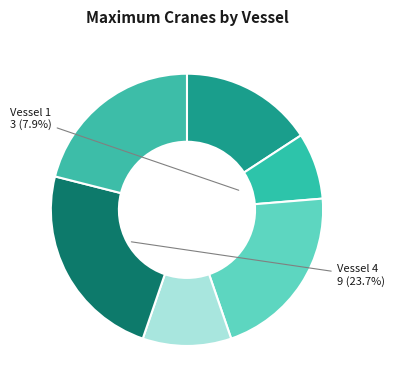

To the nearest percent, what is the average slice percentage?

17%